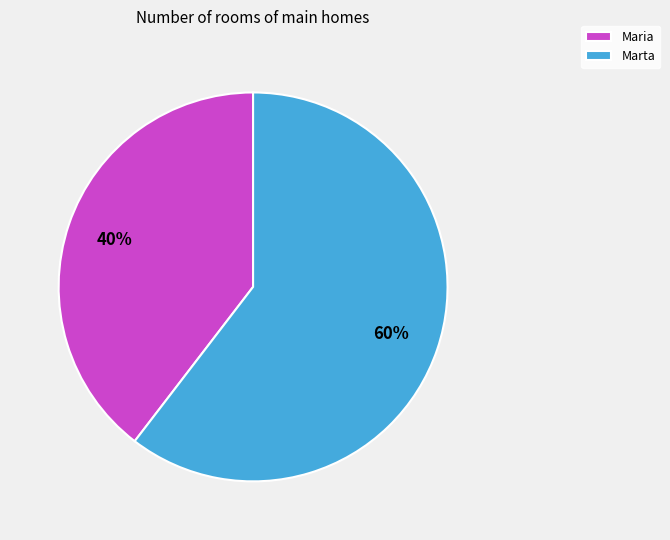

The Maria slice represents 40% of the pie. True or false?

True